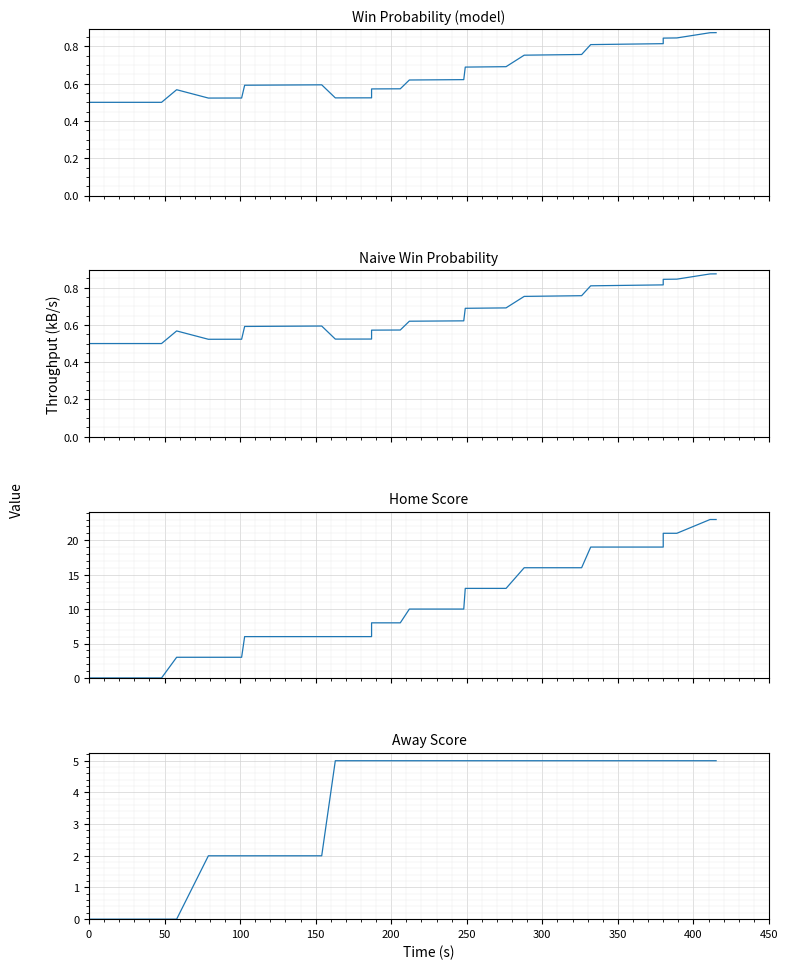

The value of Home Score at 0 is -9.5. True or false?

False